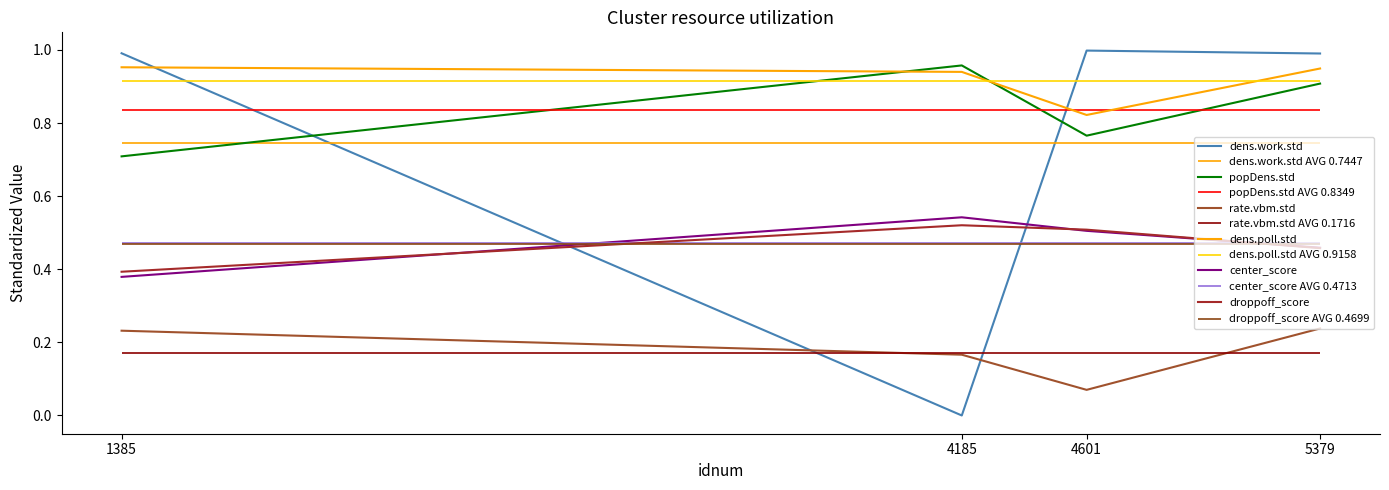

Which category has the lowest value in the droppoff_score series?

1385